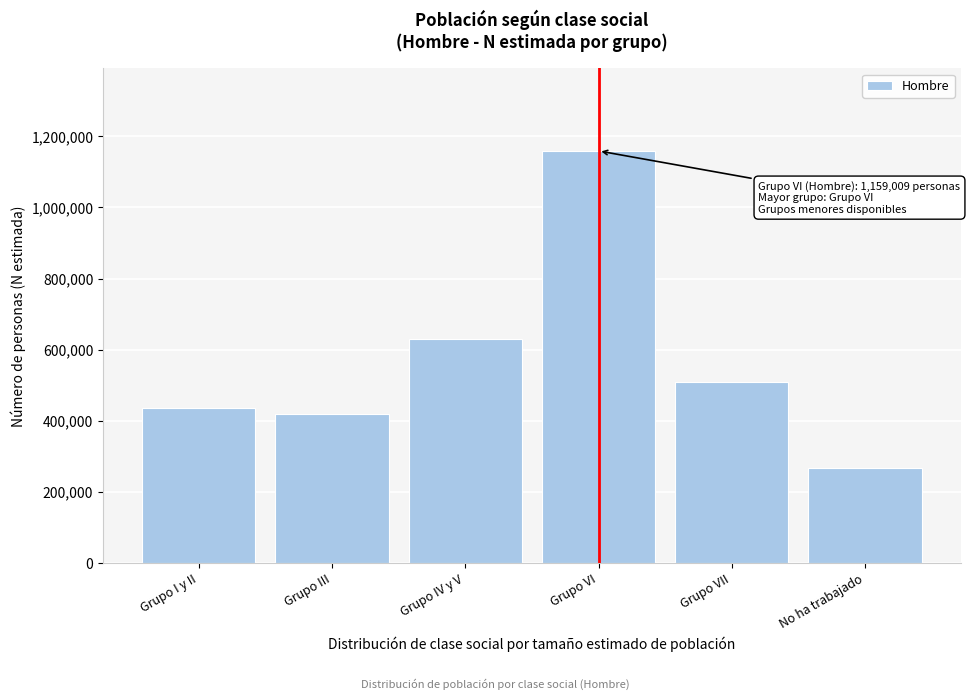

Reading right to left, list all the values displayed in this chart.

No ha trabajado=266882	Grupo VII=510596	Grupo VI=1159009	Grupo IV y V=629415	Grupo III=418797	Grupo I y II=437211